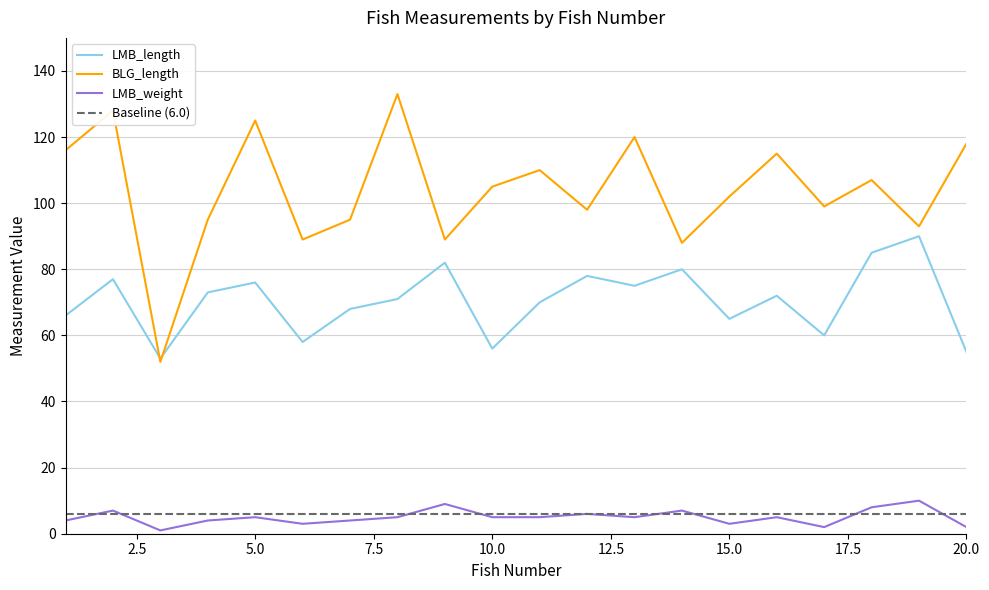

What is the smallest value displayed?

1